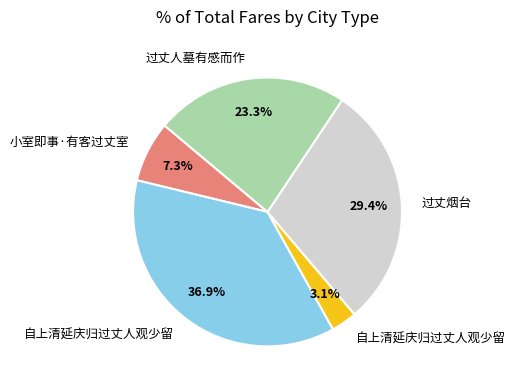

Does any single category account for the majority?

No